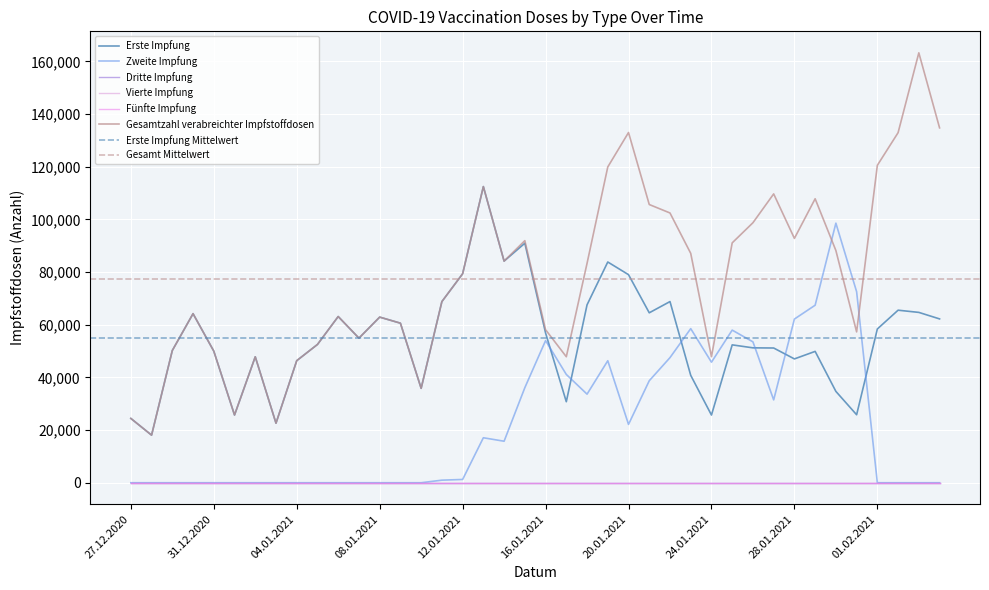

Which category has the highest value across all series?

03.02.2021